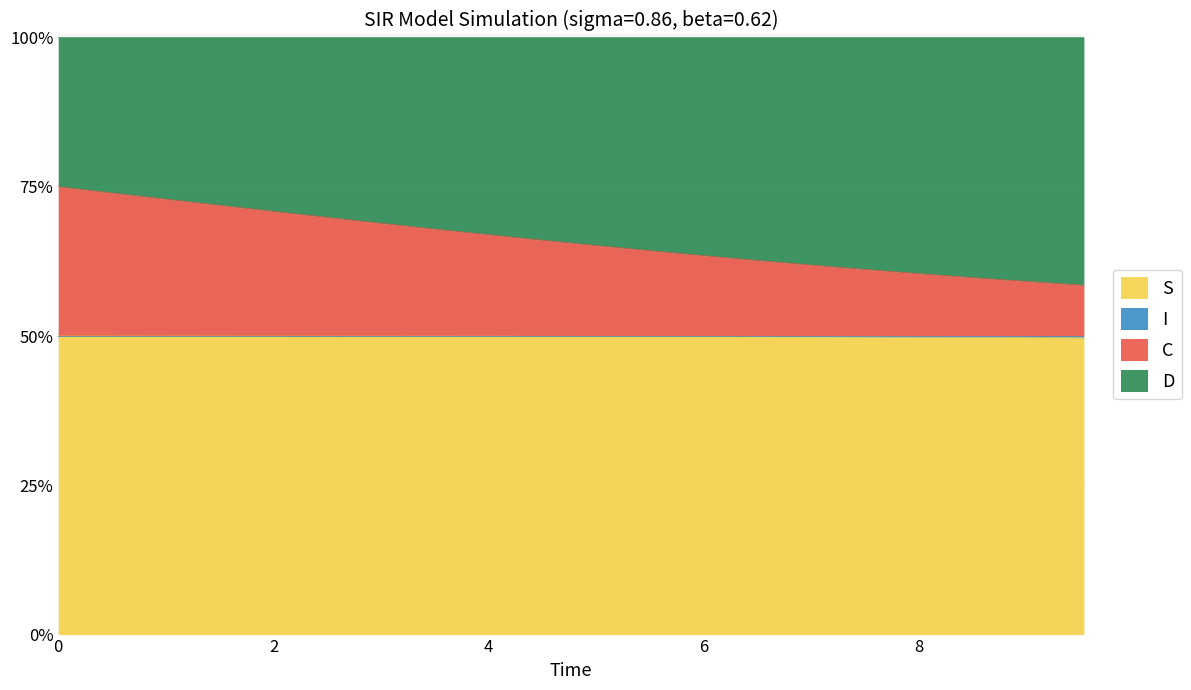

True or false: C has a value of 0.5 at 7.023411371237458.

False